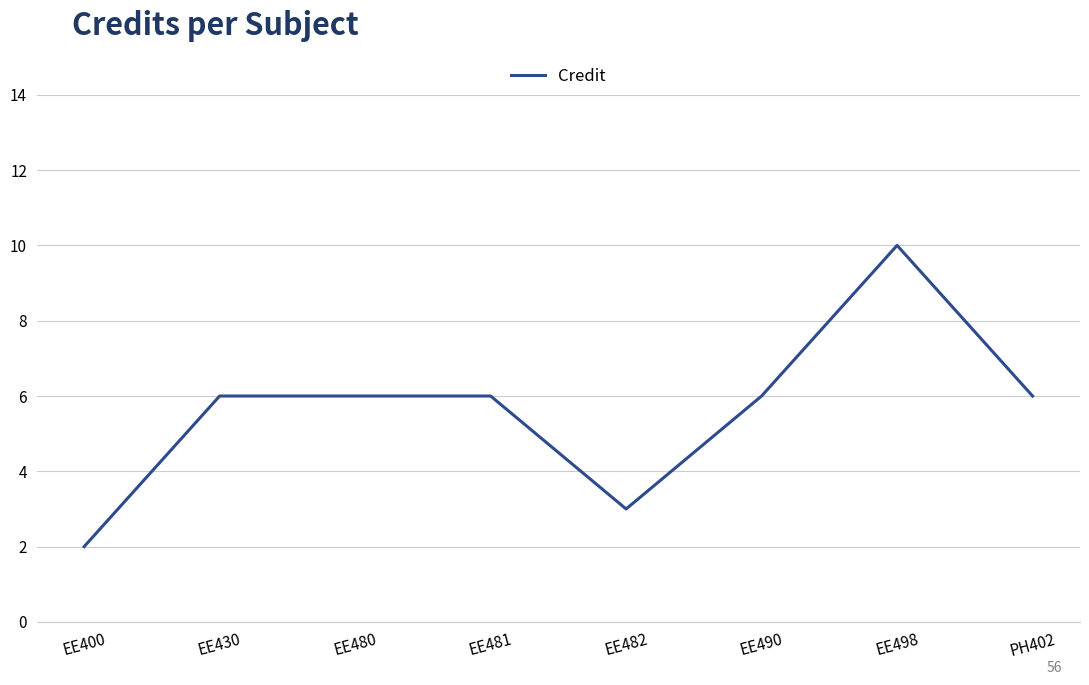

What value does the data have at PH402?

6